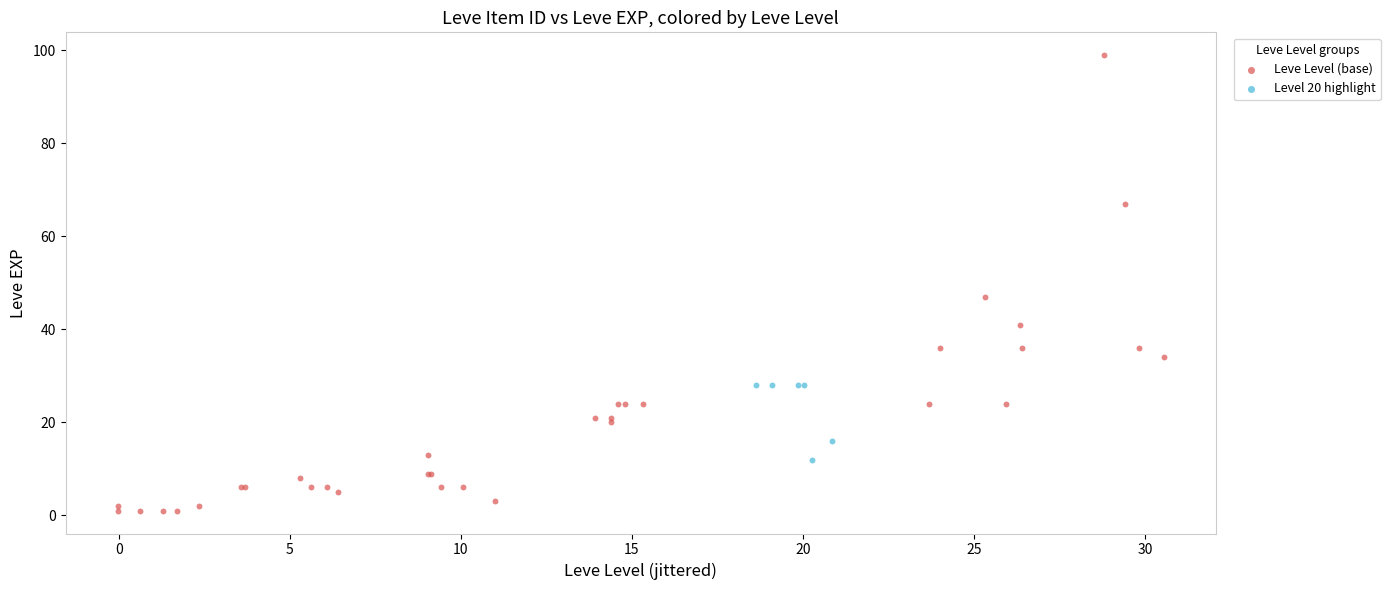

Which series reaches the maximum Y coordinate?

Leve Level (base)